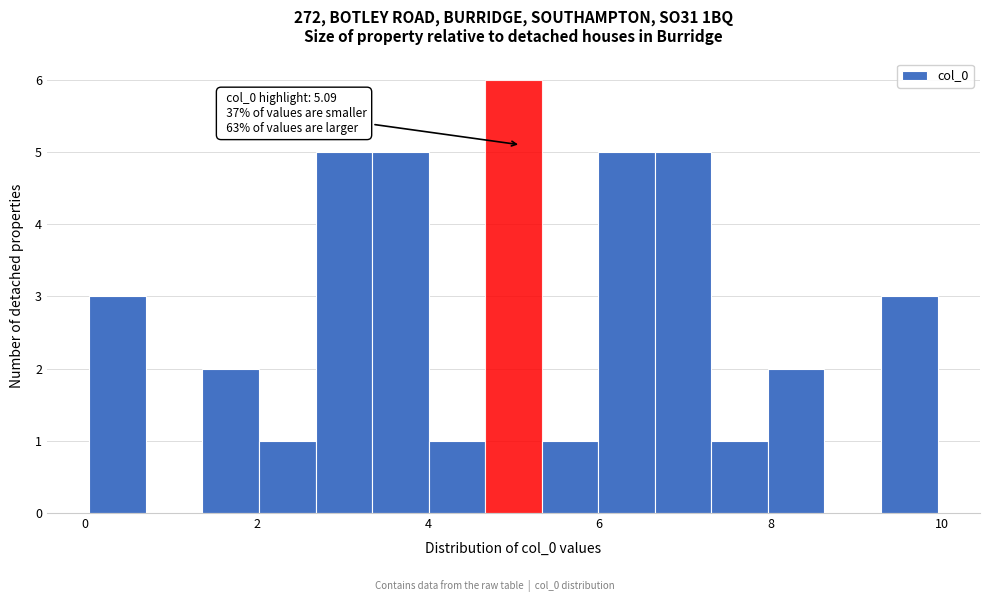

Around what value on the x-axis is the tallest bar? Give the approximate position of its centre, as read against the axis.

5.0